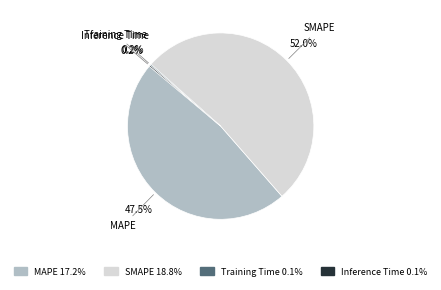

To the nearest percent, what is the difference between the largest and smallest slice percentages?

52%